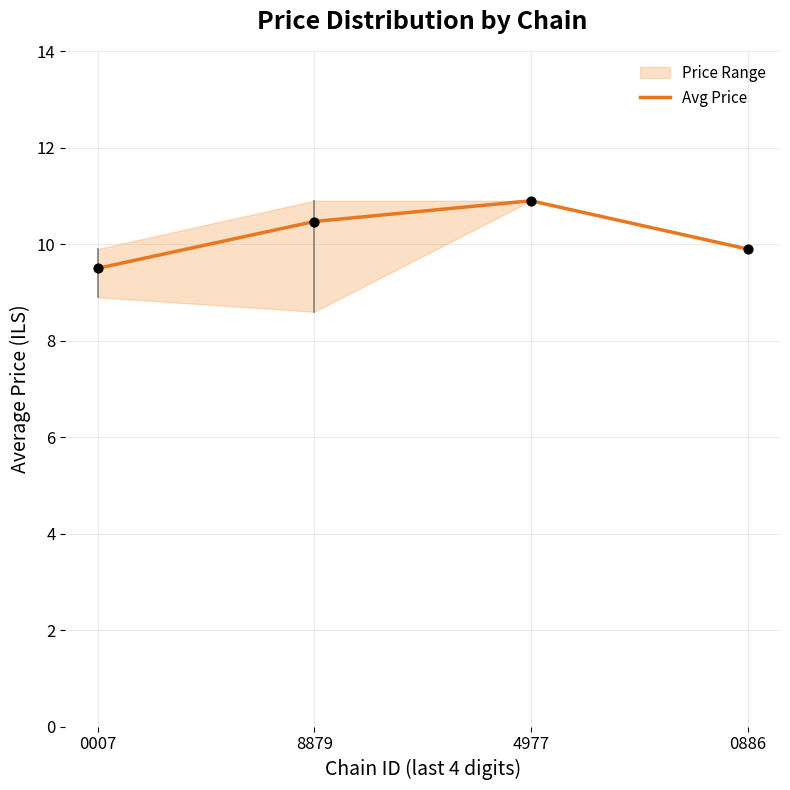

Which has a higher value, 0886 or 8879?

8879